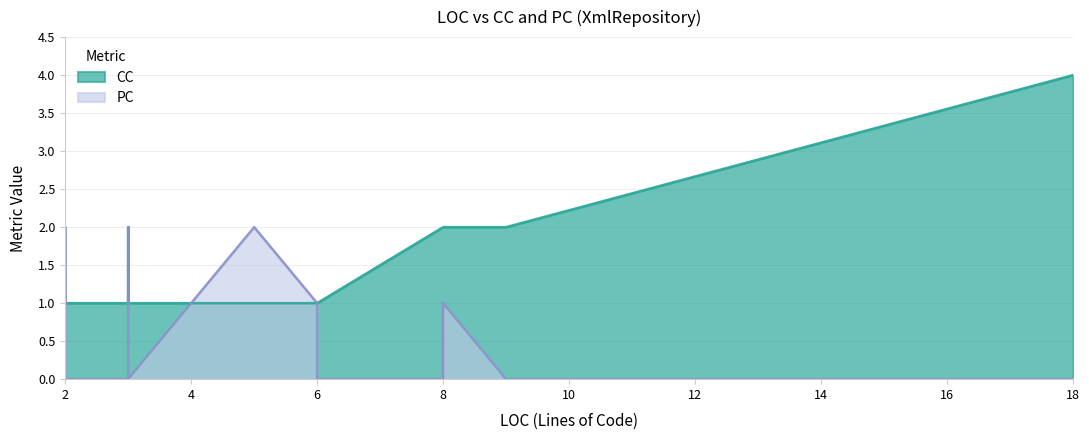

What is the greatest value displayed?

4